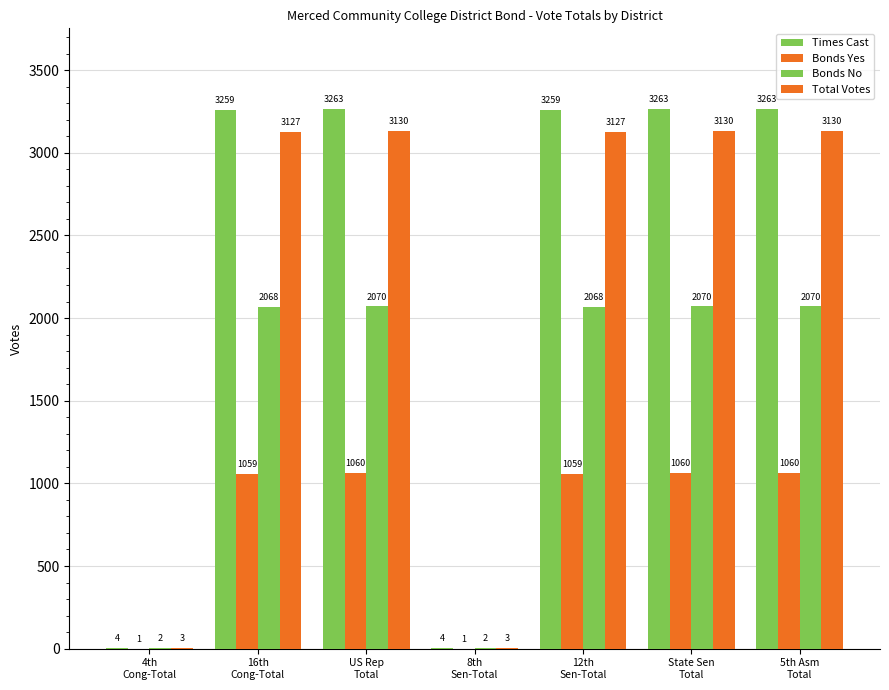

How many groups of bars are there?

7